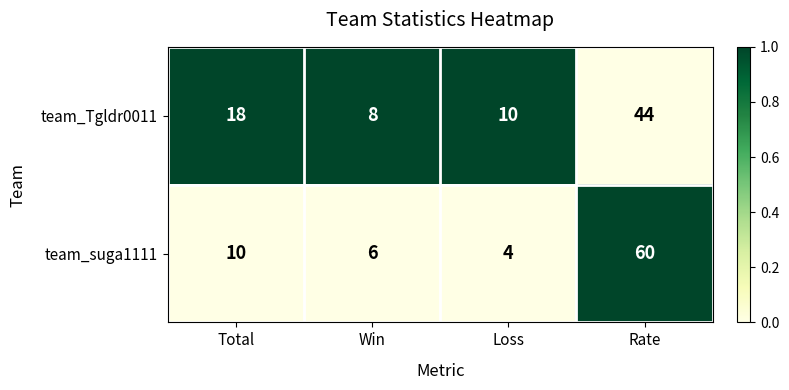

What is the total value across all series at Total?

28